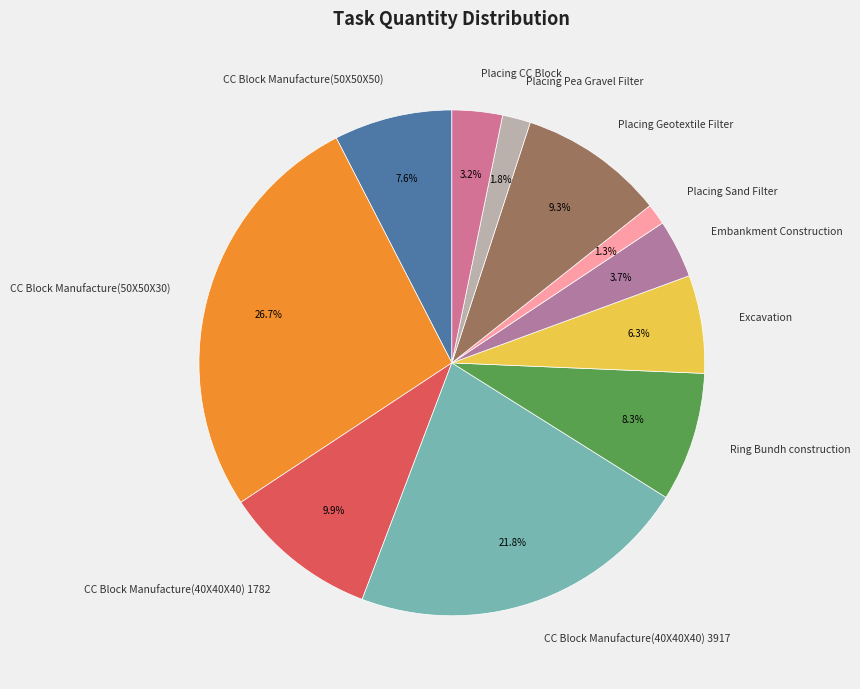

Which slice is the largest?

CC Block Manufacture(50X50X30)